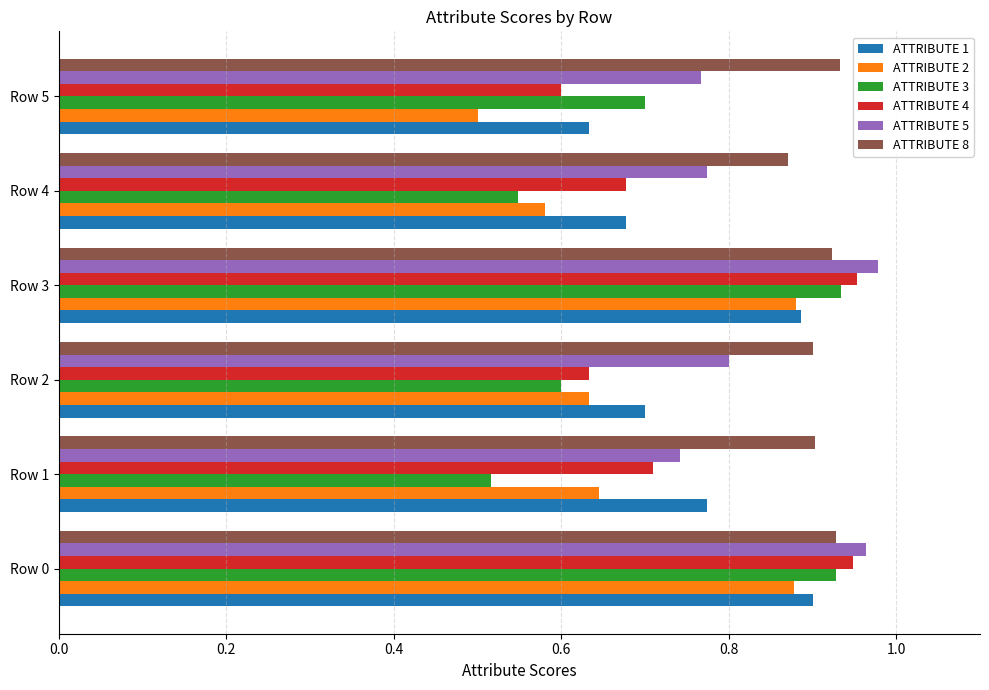

Which series has the largest total across all categories?

ATTRIBUTE 8